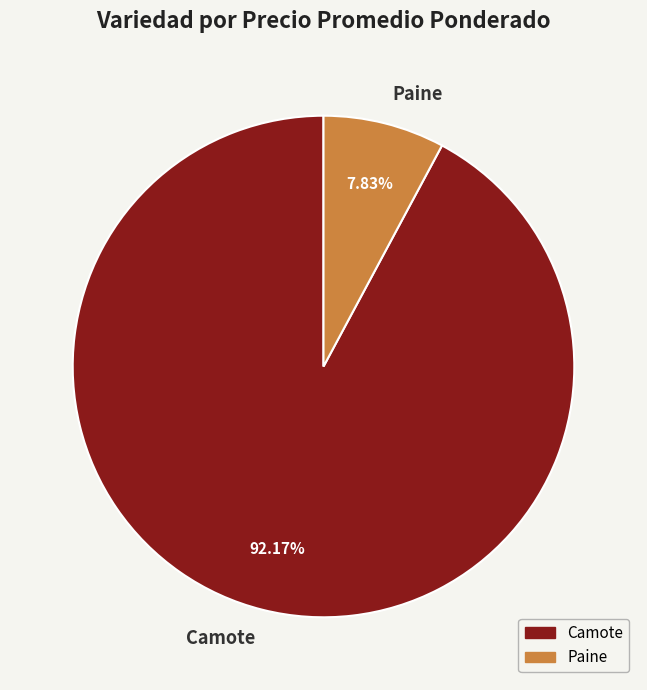

Is there any slice that represents more than half of the pie?

Yes